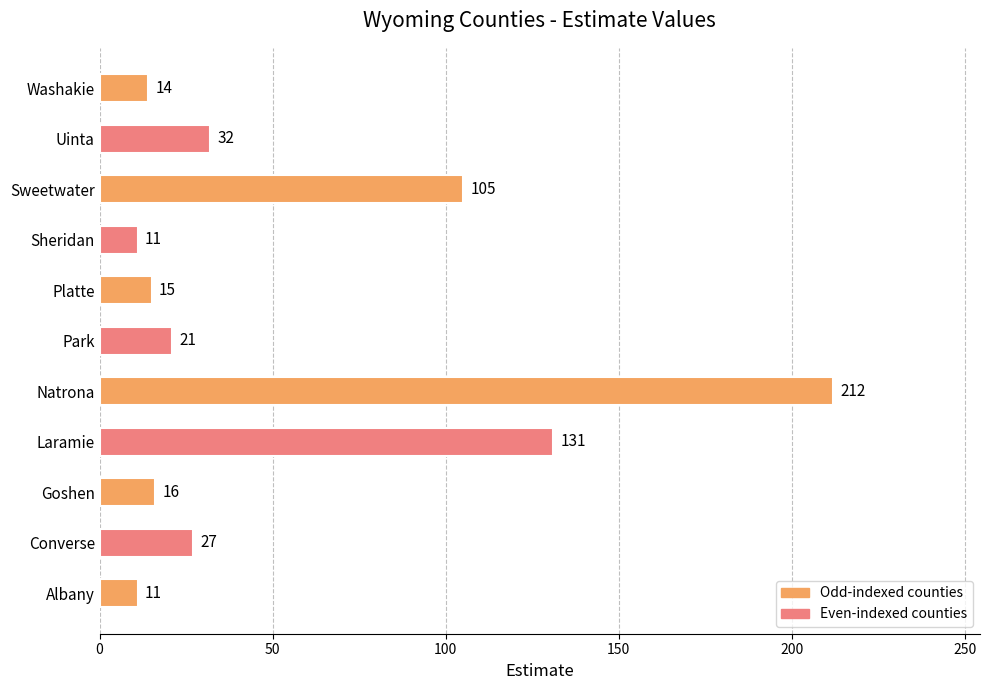

What is the change in value from Park to Washakie?

-7